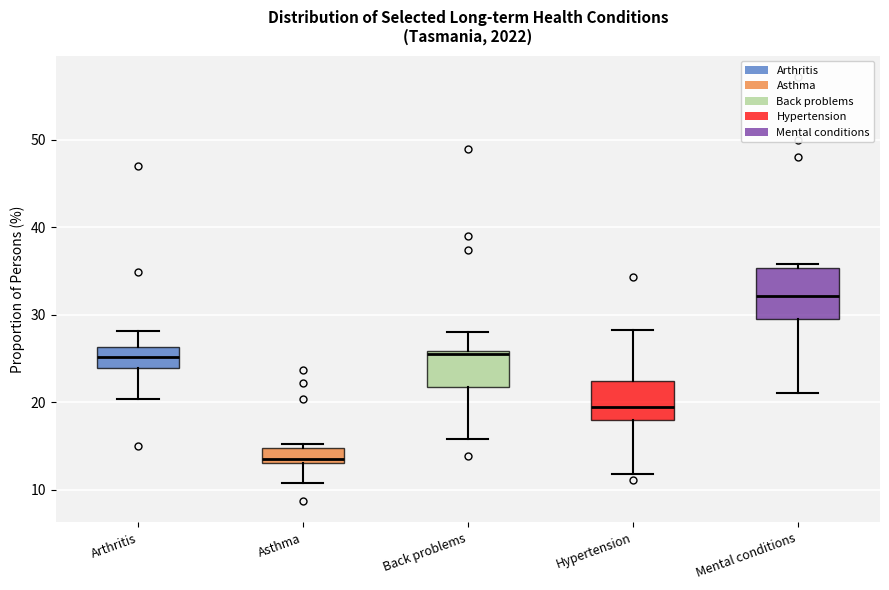

Which box's median line is the lowest?

Asthma